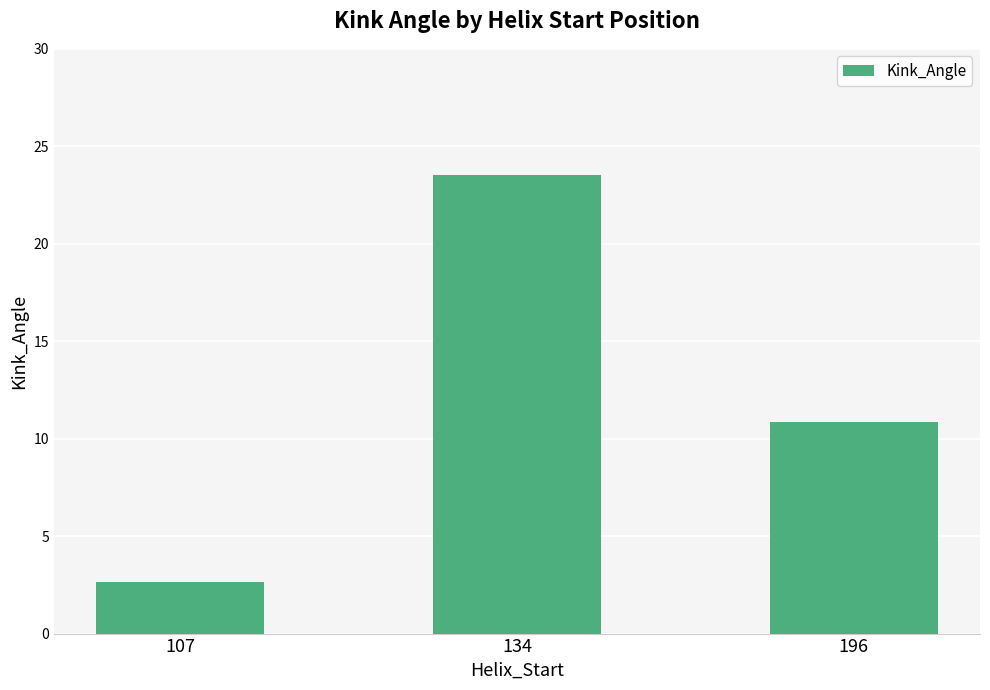

What is the difference between the maximum and second lowest values?

12.7